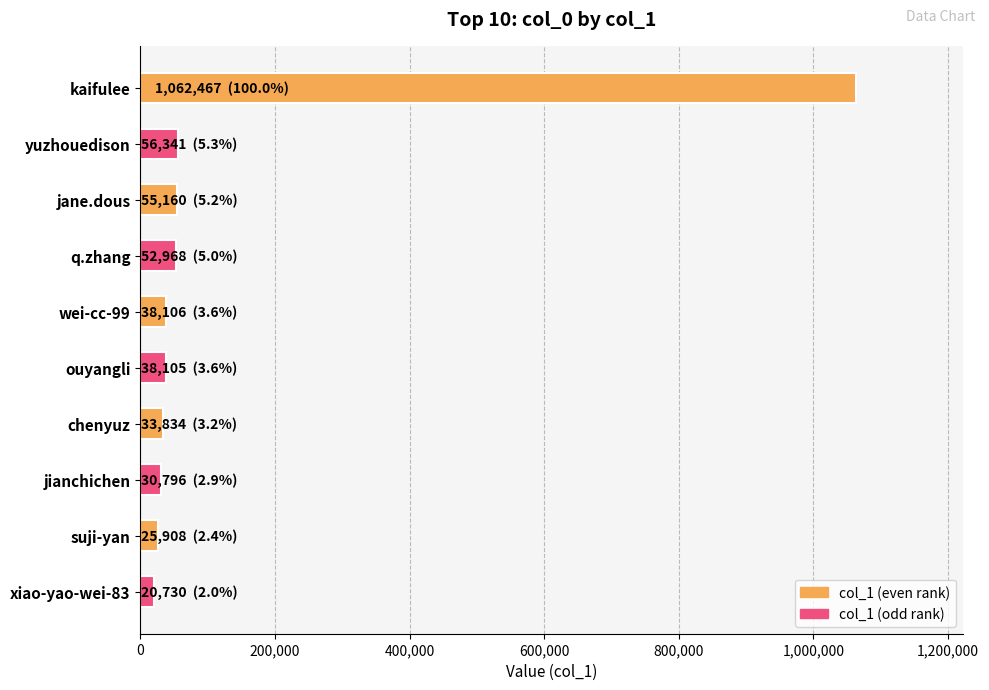

Which label corresponds to the largest value in the chart?

kaifulee